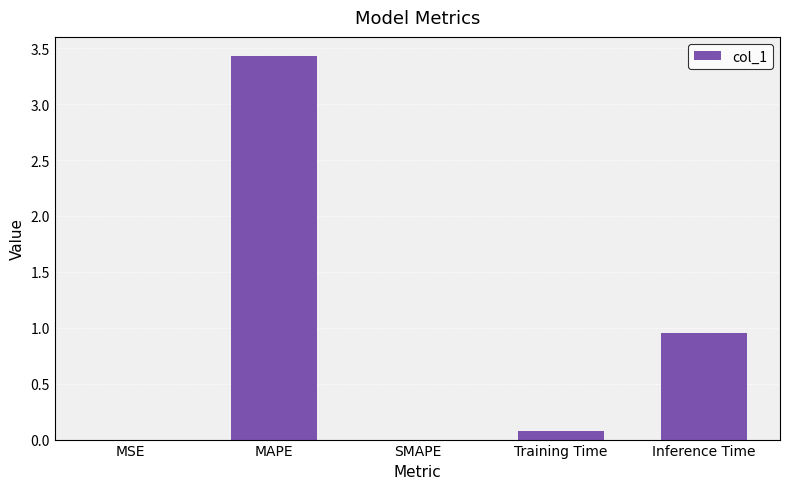

What is the sum of all values?

4.5